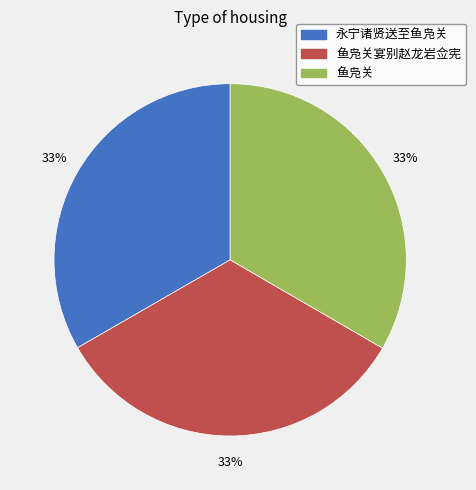

Is there a majority slice in this chart?

No